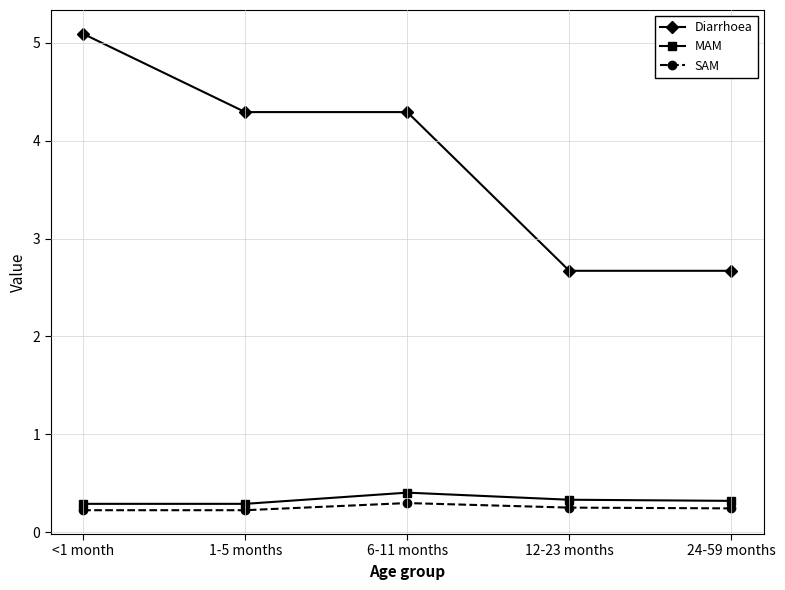

How many distinct data groups are displayed?

3